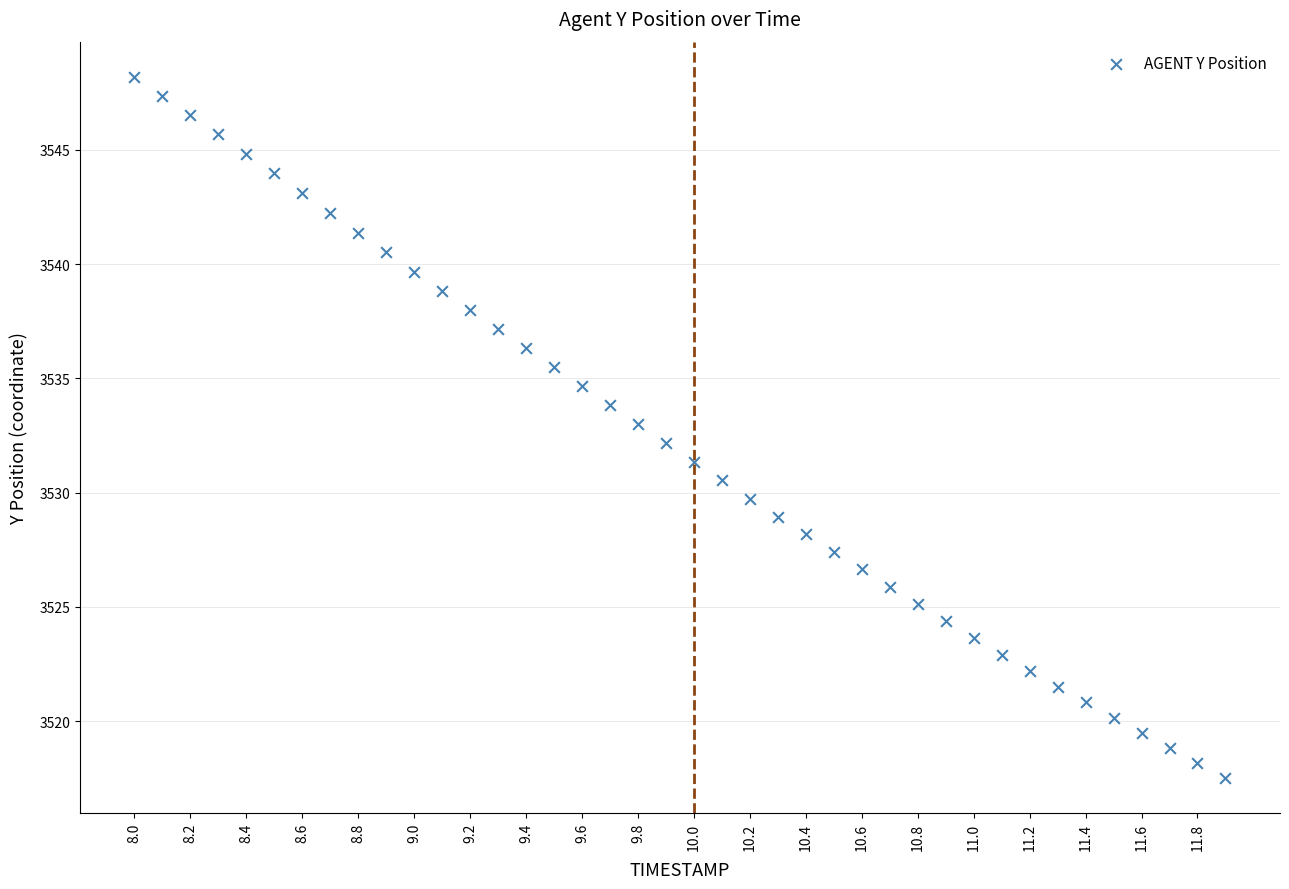

What is the range of X values (max minus min)?

3.9